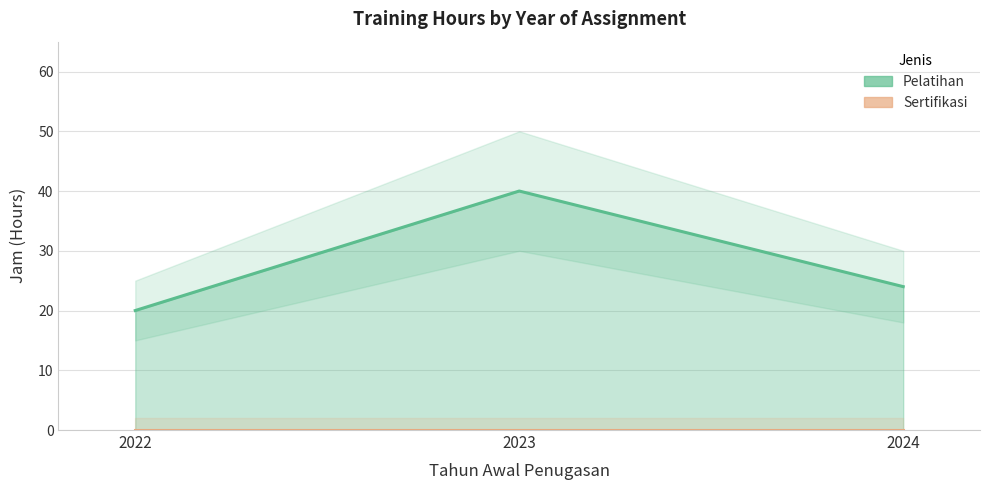

What are all the series names shown in the legend?

Pelatihan, Sertifikasi